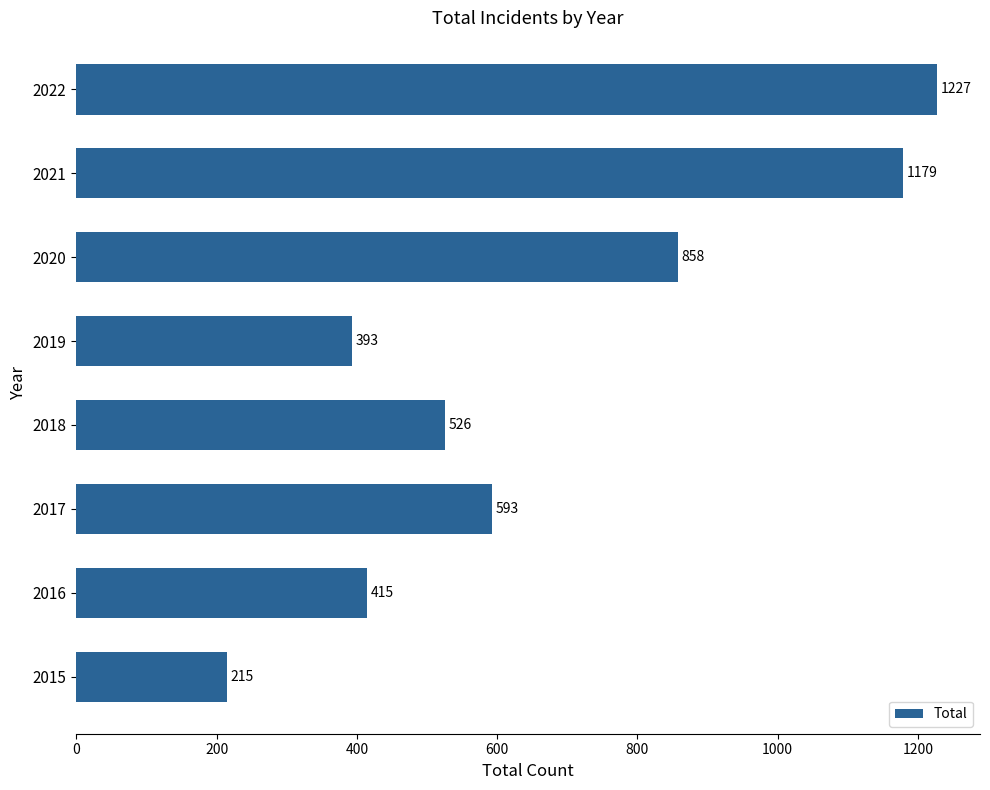

The chart shows a value of 219 at 2020. True or false?

False